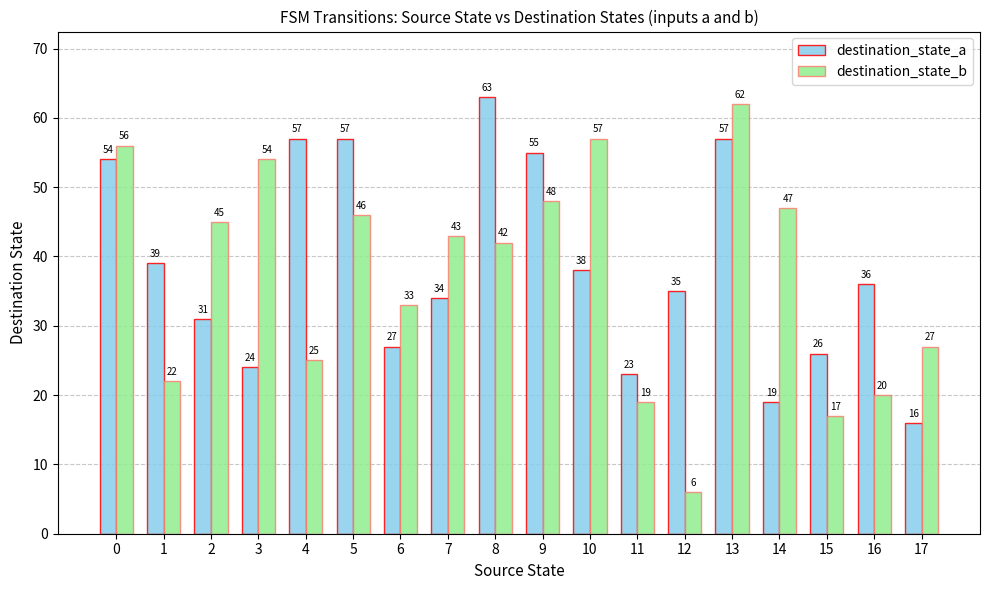

How many data points in destination_state_b are less than 43?

9